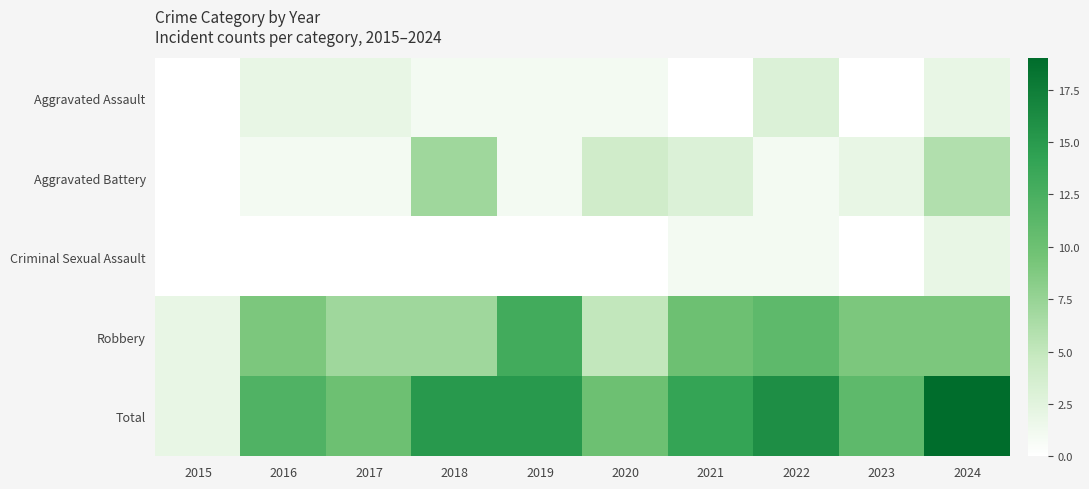

Reading left to right, what are all the values shown in this chart?

Aggravated Assault: 2015=0	2016=2	2017=2	2018=1	2019=1	2020=1	2021=0	2022=3	2023=0	2024=2
Aggravated Battery: 2015=0	2016=1	2017=1	2018=7	2019=1	2020=4	2021=3	2022=1	2023=2	2024=6
Criminal Sexual Assault: 2015=0	2016=0	2017=0	2018=0	2019=0	2020=0	2021=1	2022=1	2023=0	2024=2
Robbery: 2015=2	2016=9	2017=7	2018=7	2019=13	2020=5	2021=10	2022=11	2023=9	2024=9
Total: 2015=2	2016=12	2017=10	2018=15	2019=15	2020=10	2021=14	2022=16	2023=11	2024=19